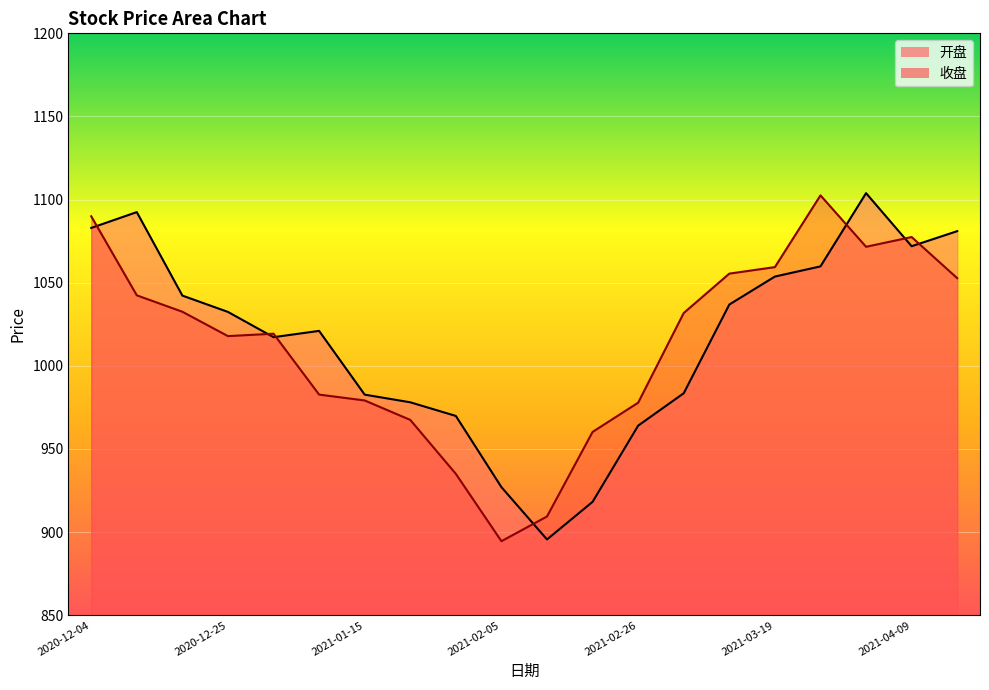

What position from the right is 2021-02-19?

9